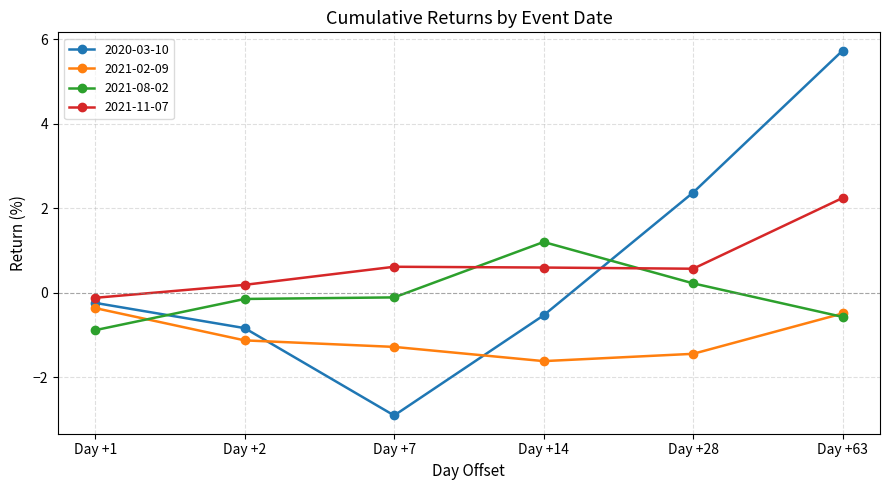

Reading left to right, what are all the values shown in this chart?

2020-03-10: -0.2	-0.8	-2.9	-0.5	2.4	5.7
2021-02-09: -0.4	-1.1	-1.3	-1.6	-1.4	-0.5
2021-08-02: -0.9	-0.1	-0.1	1.2	0.2	-0.6
2021-11-07: -0.1	0.2	0.6	0.6	0.6	2.2